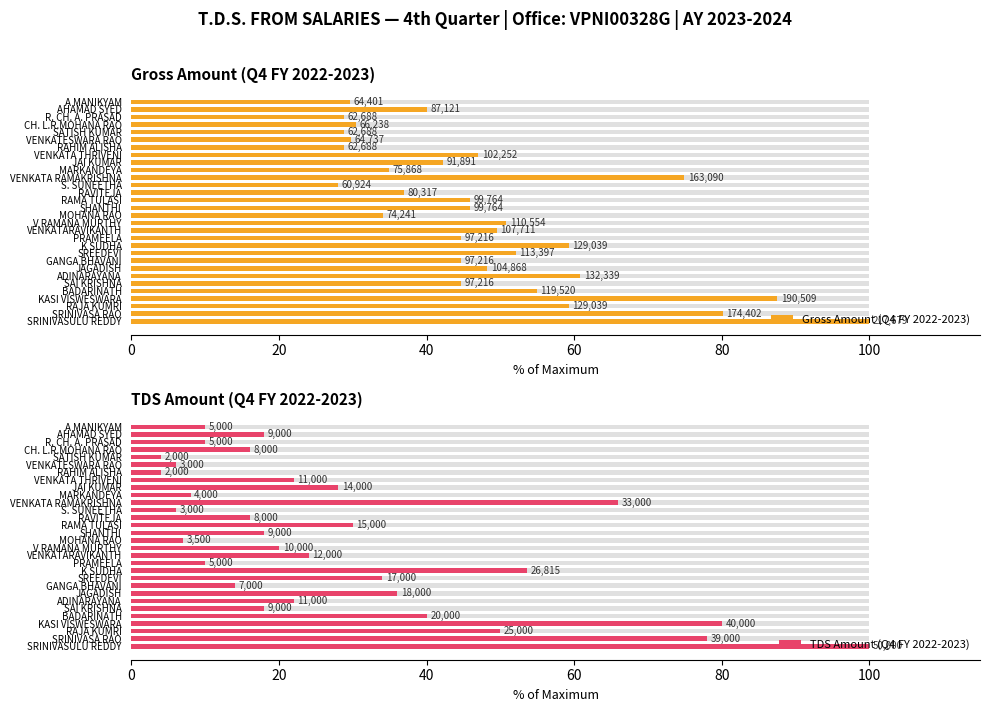

Are the bars horizontal?

Yes